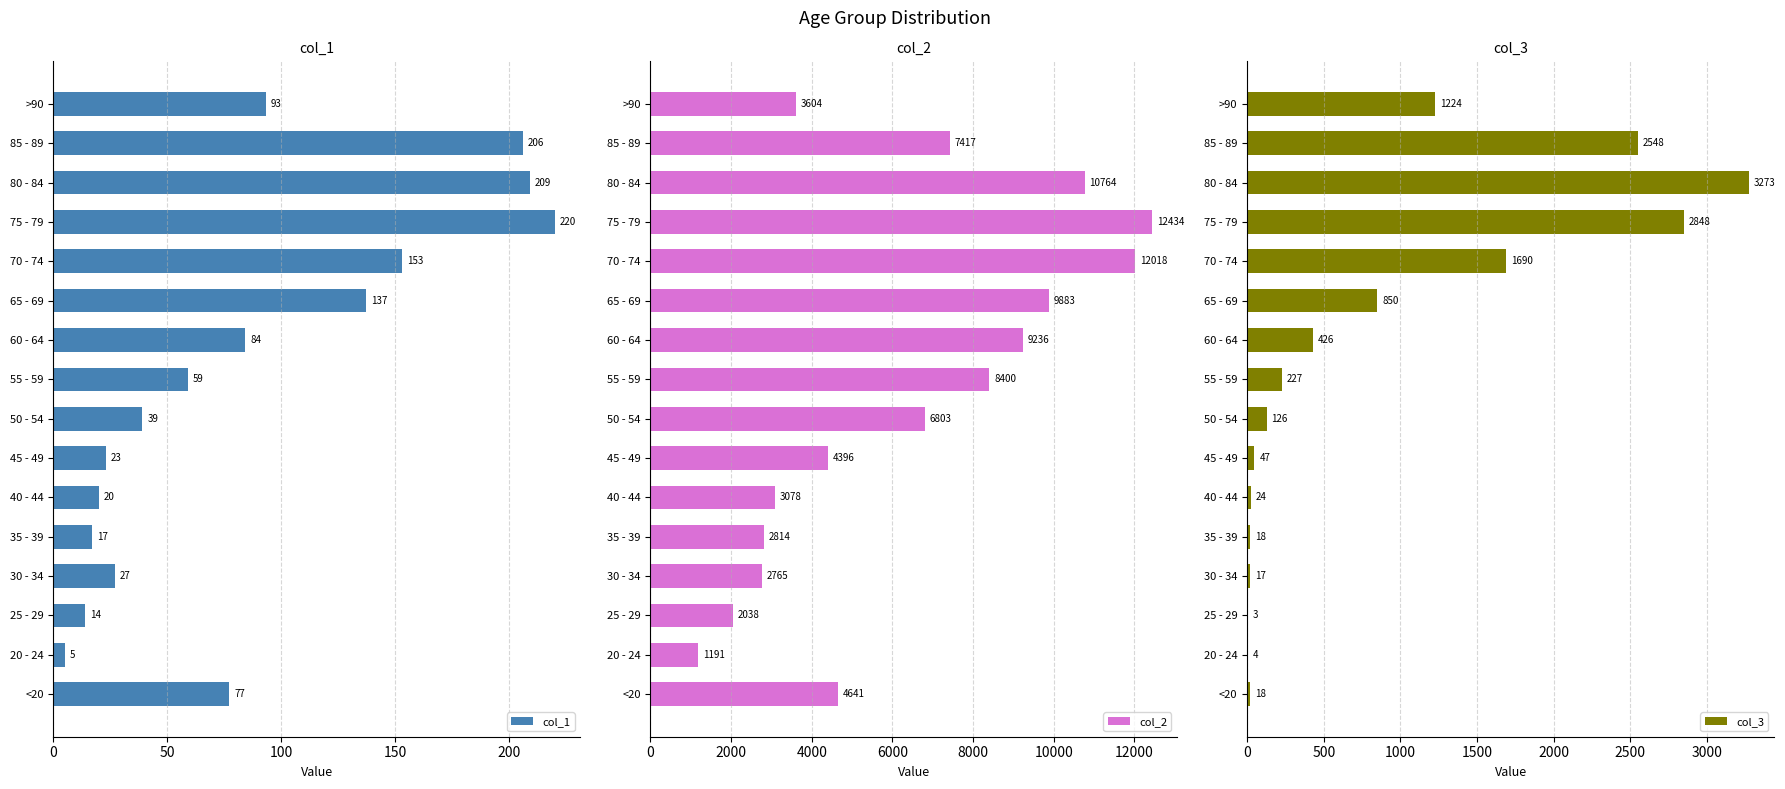

What is the average value of the col_1 series?

86